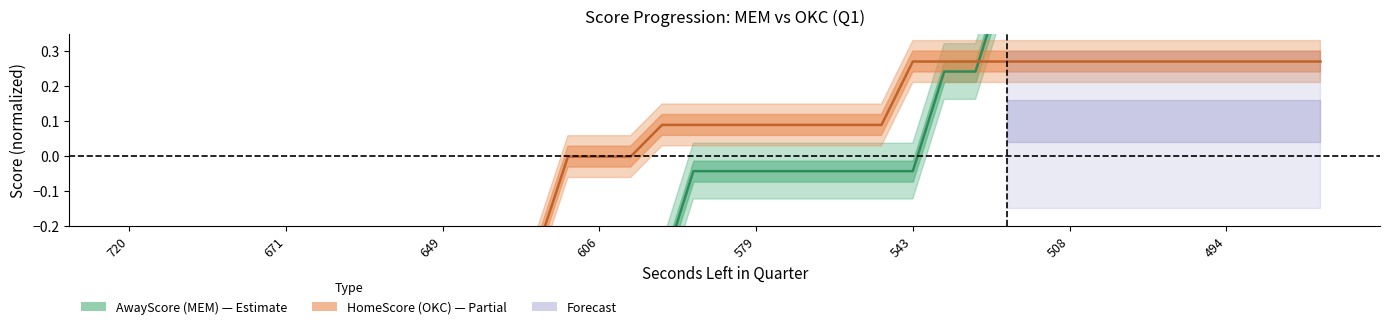

Is the value of HomeScore (OKC) at 37 greater than the value of AwayScore (MEM) at 8?

Yes